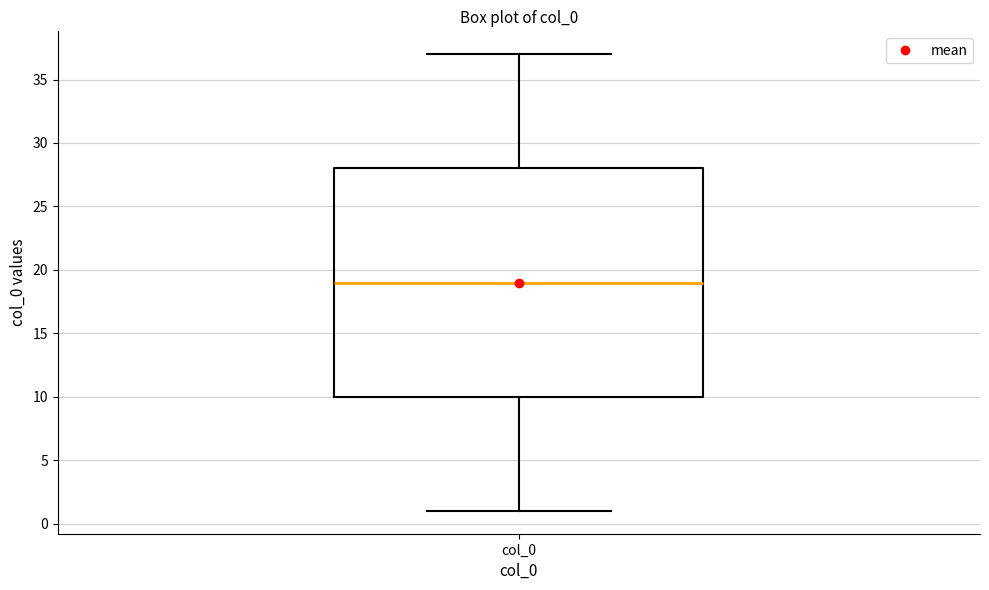

Transcribe this box plot: give where the median line is, the range the box spans, and where the two whiskers end, as read against the y-axis. The values are not printed on the chart, so give them approximately, as read against the axis.

median 19, box 10 to 28, whiskers 1 to 37